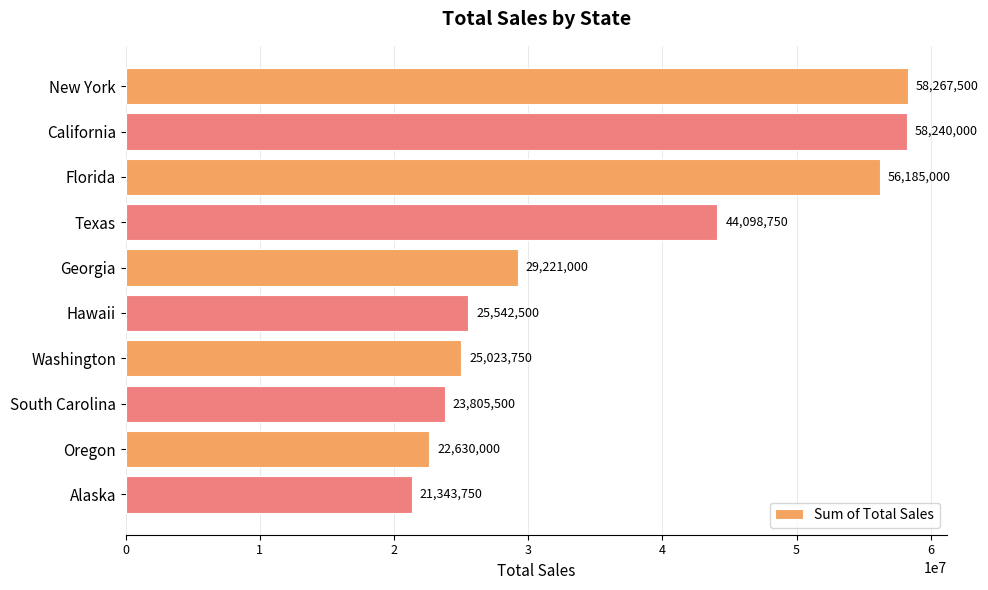

Reading bottom to top, list all the values displayed in this chart.

Alaska=21343750	Oregon=22630000	South Carolina=23805500	Washington=25023750	Hawaii=25542500	Georgia=29221000	Texas=44098750	Florida=56185000	California=58240000	New York=58267500